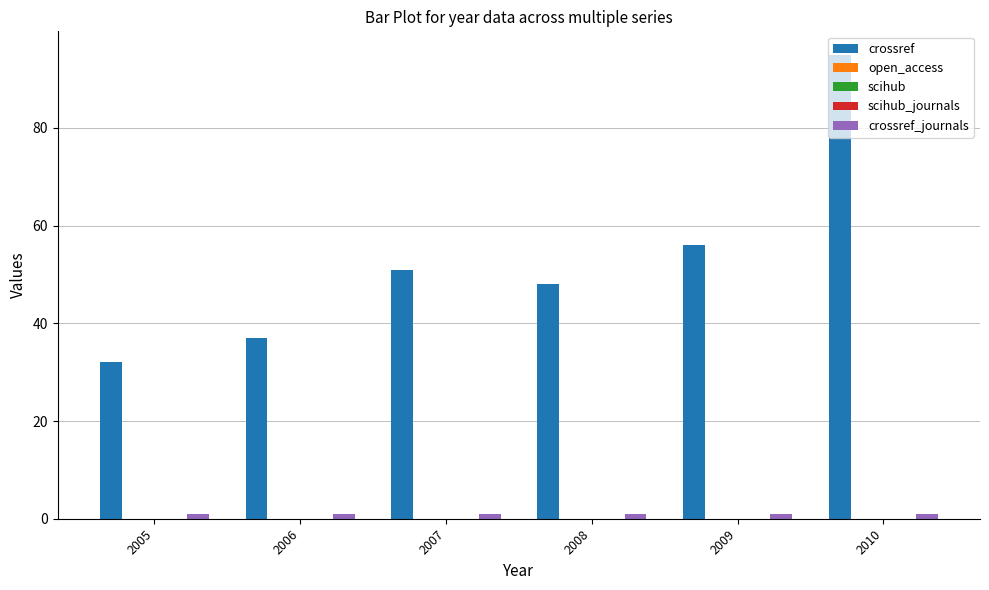

Which series has the largest total across all categories?

crossref